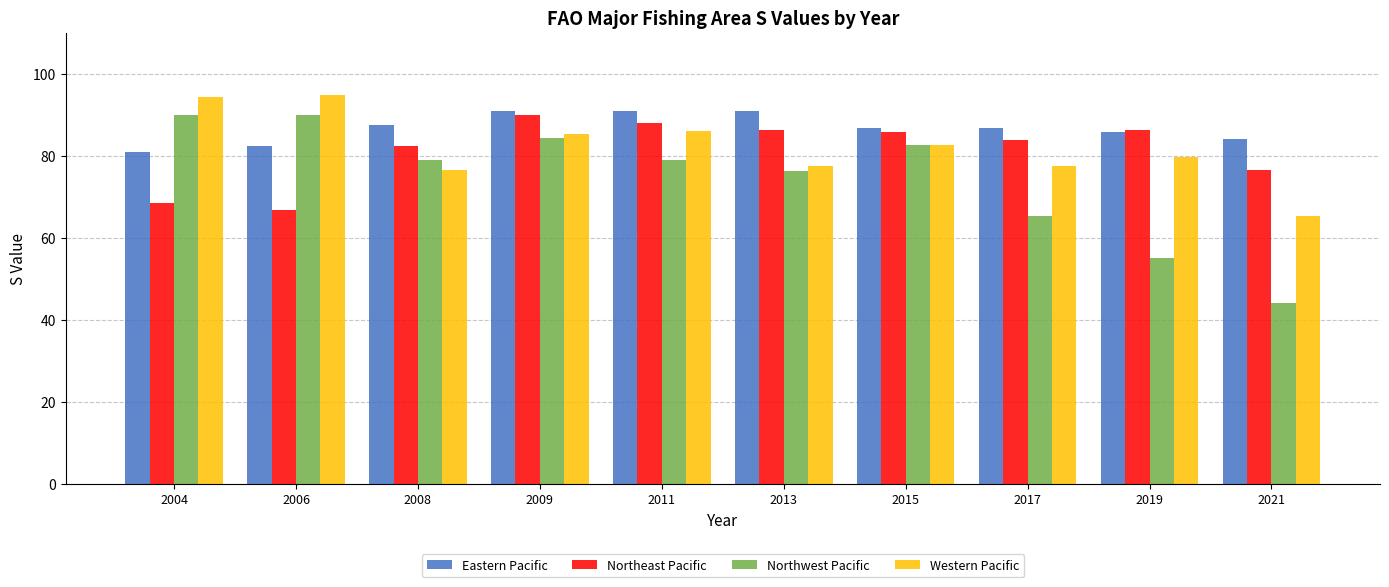

What is the difference between the second highest and minimum values in the Northwest Pacific series?

46.0